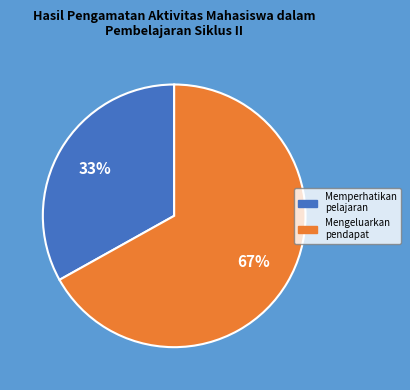

To the nearest percent, what is the difference between the largest and smallest slice percentages?

34%